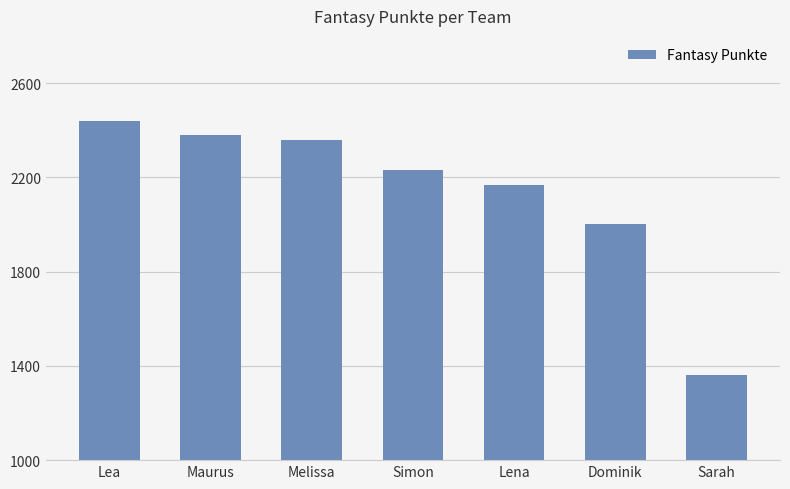

Reading right to left, transcribe all the data shown in this chart.

1363	2004	2168	2229	2360	2378	2441